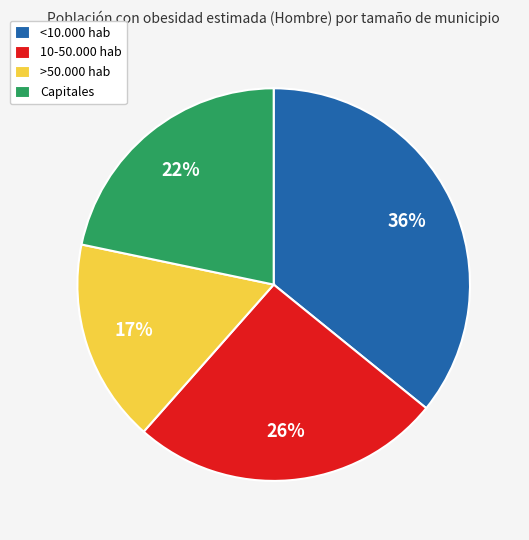

What is the smallest slice in the pie chart?

>50.000 hab